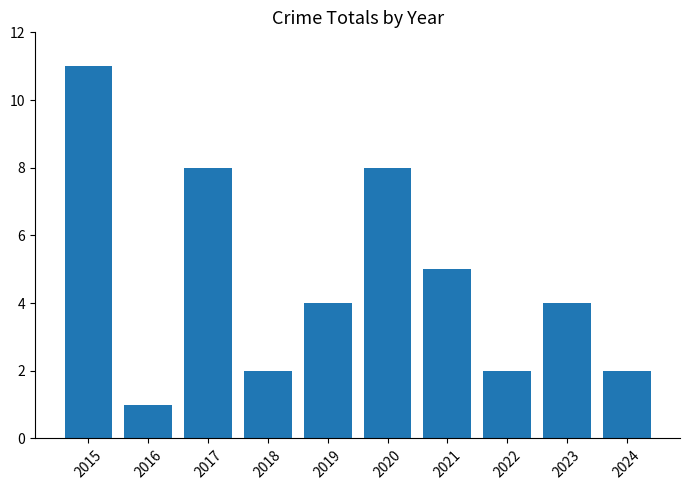

What is the change in value from 2022 to 2023?

+2